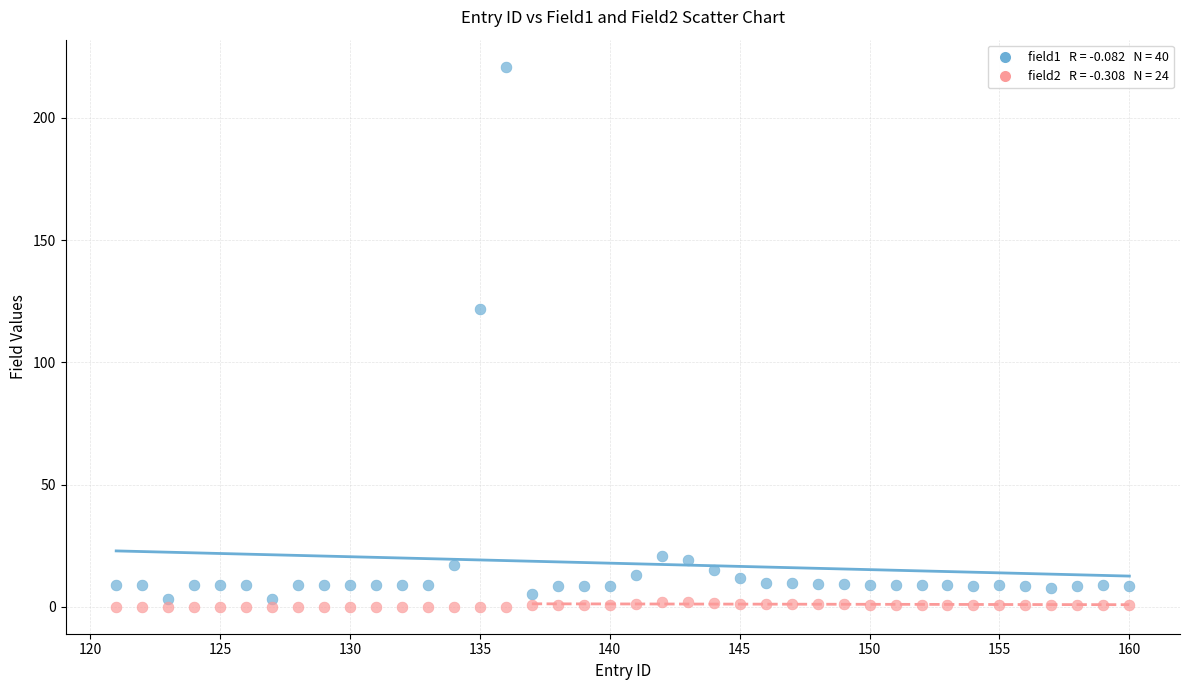

Across all data points, what is the range of Y values (max minus min)?

221.0